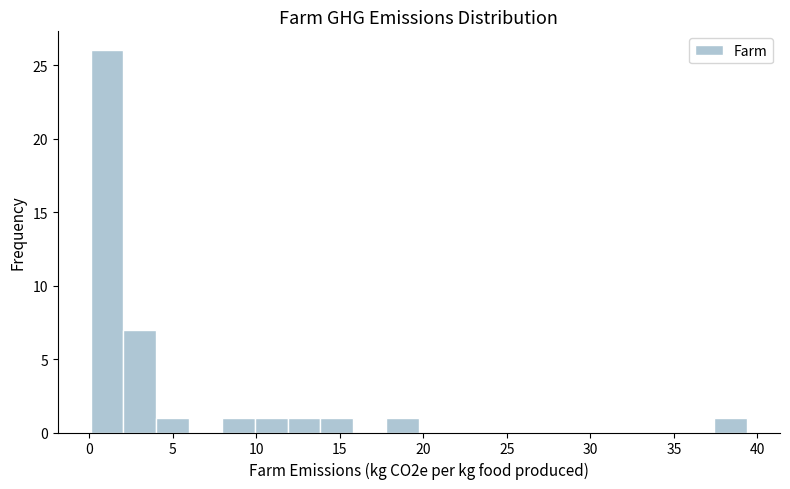

Read against the x-axis, roughly where is the centre of the tallest bar?

1.0